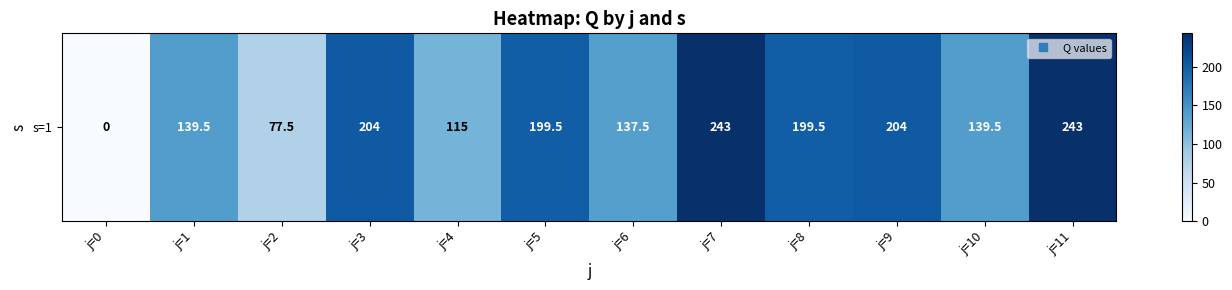

What is the average value?

158.5